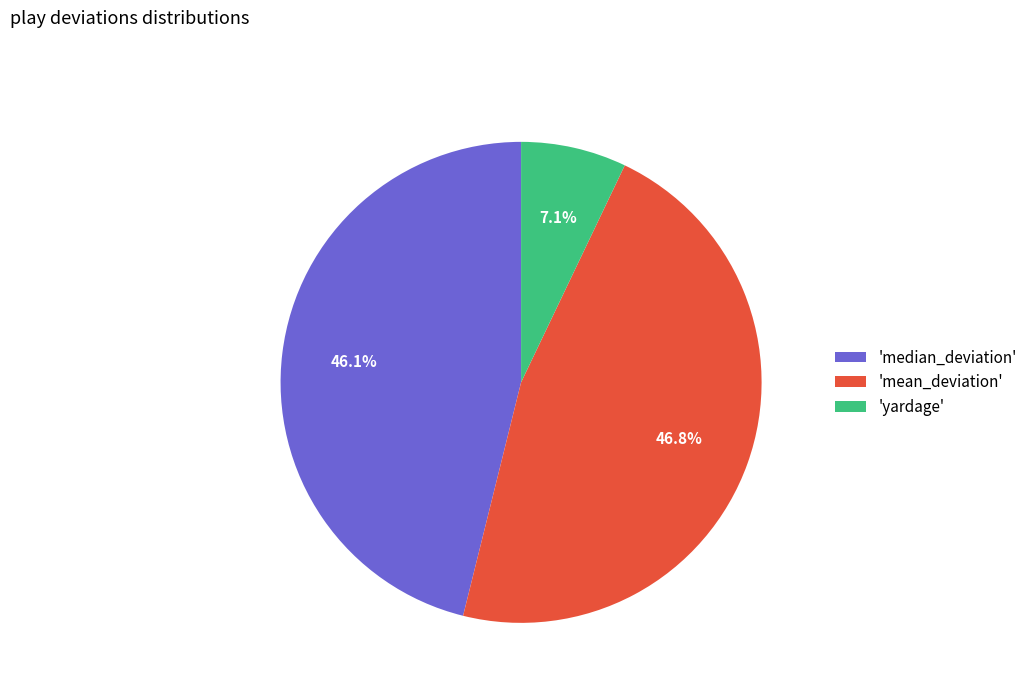

Which has a higher value, 'median_deviation' or 'mean_deviation'?

'mean_deviation'